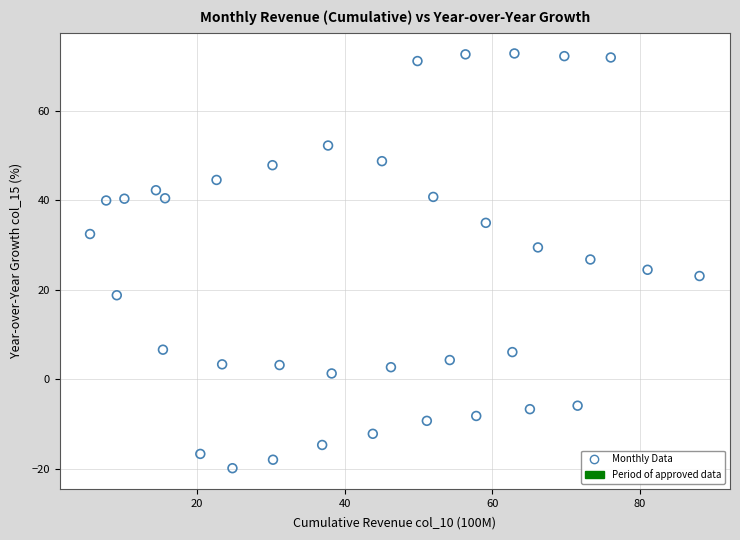

What is the range of Y values (max minus min)?

92.8